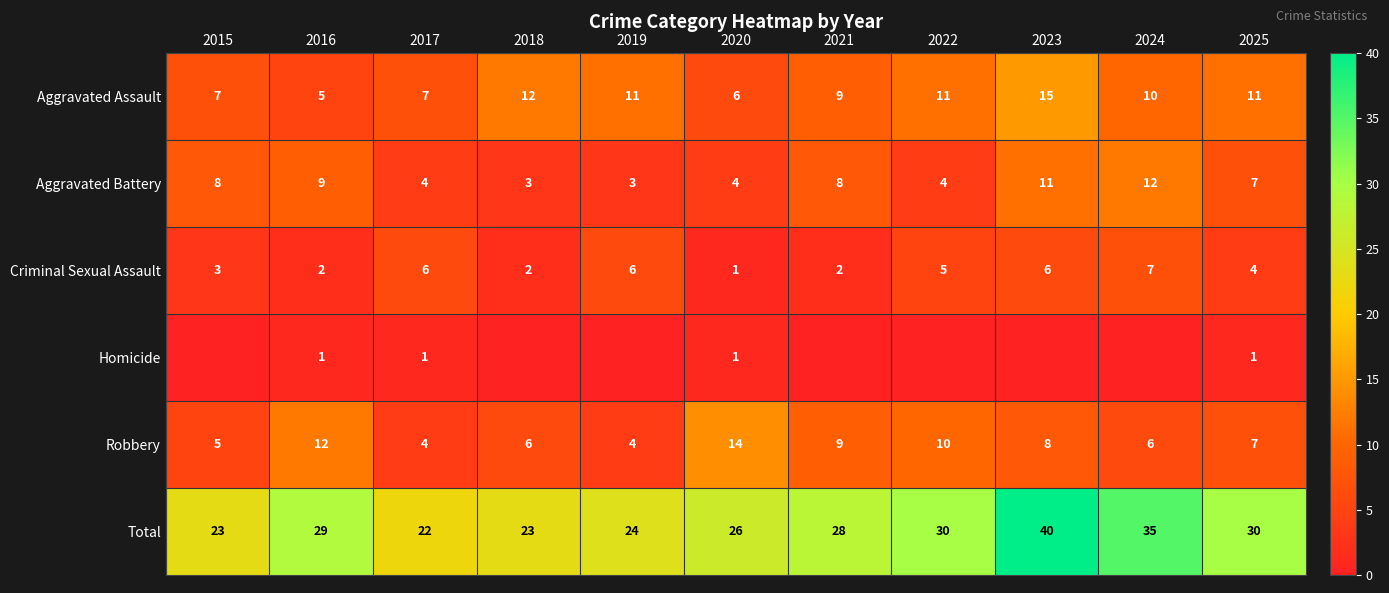

Is the value of Criminal Sexual Assault at 2024 greater than the value of Robbery at 2024?

Yes